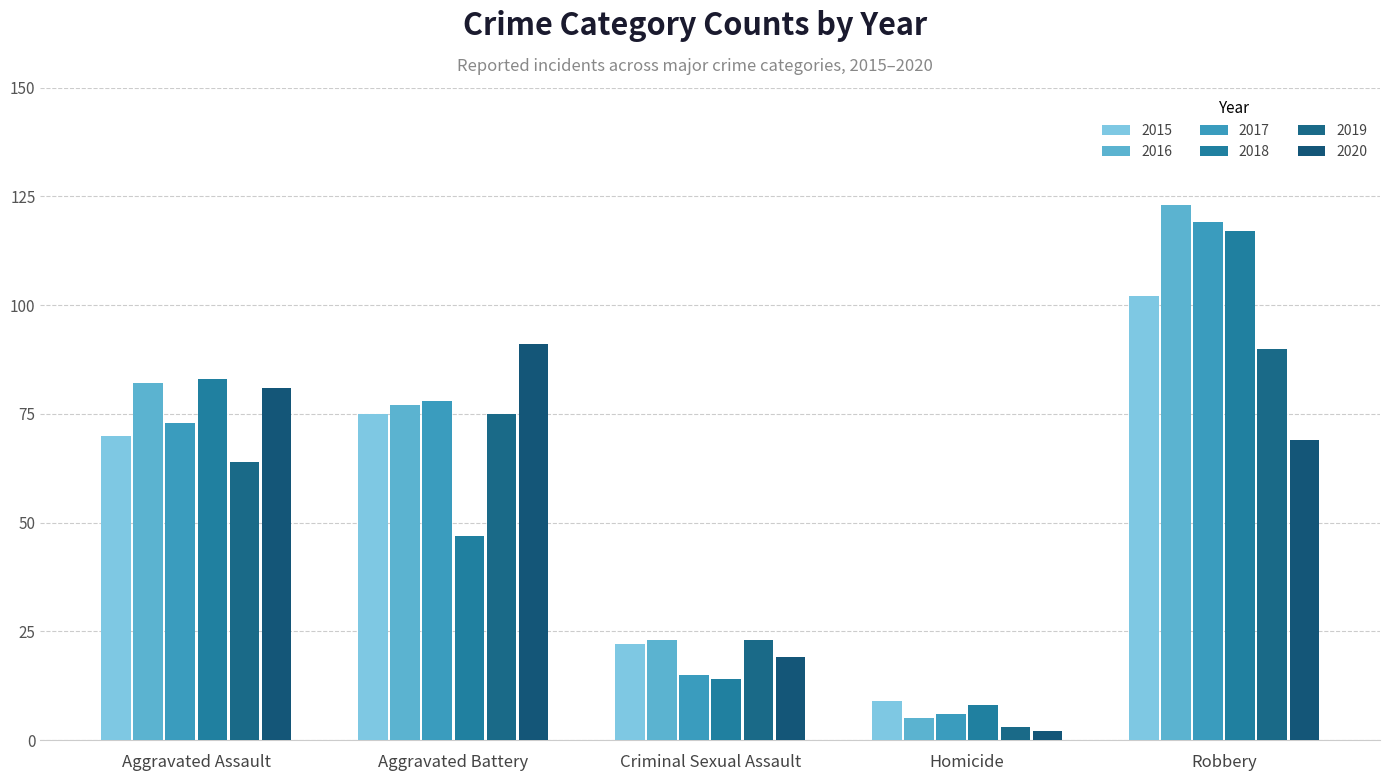

How many values in the 2016 series are below 77?

2